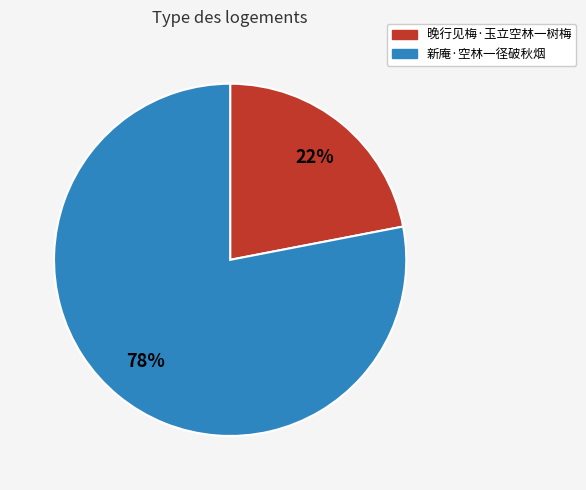

To the nearest percent, what portion does 新庵·空林一径破秋烟 represent?

78%